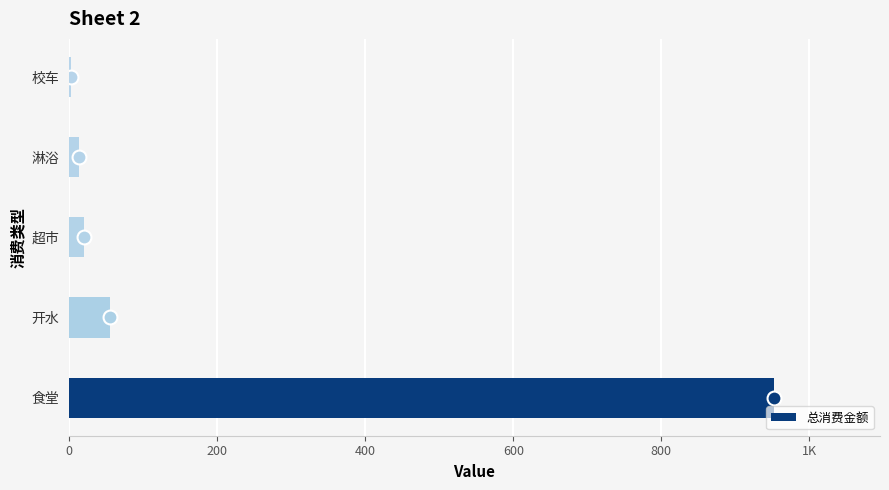

Are the bars horizontal?

Yes